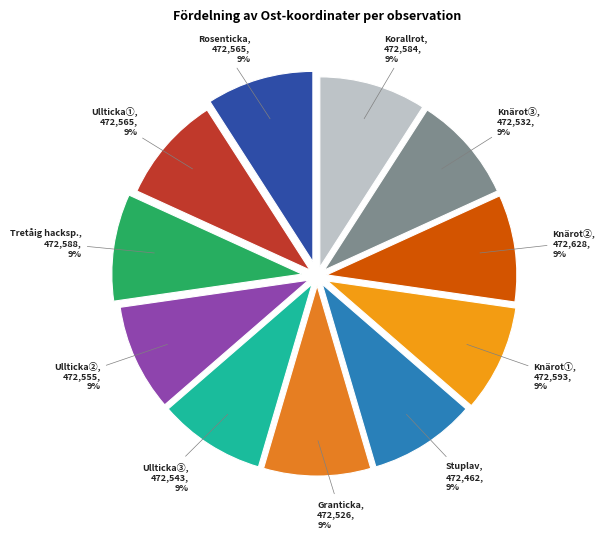

Is there any slice that represents more than half of the pie?

No